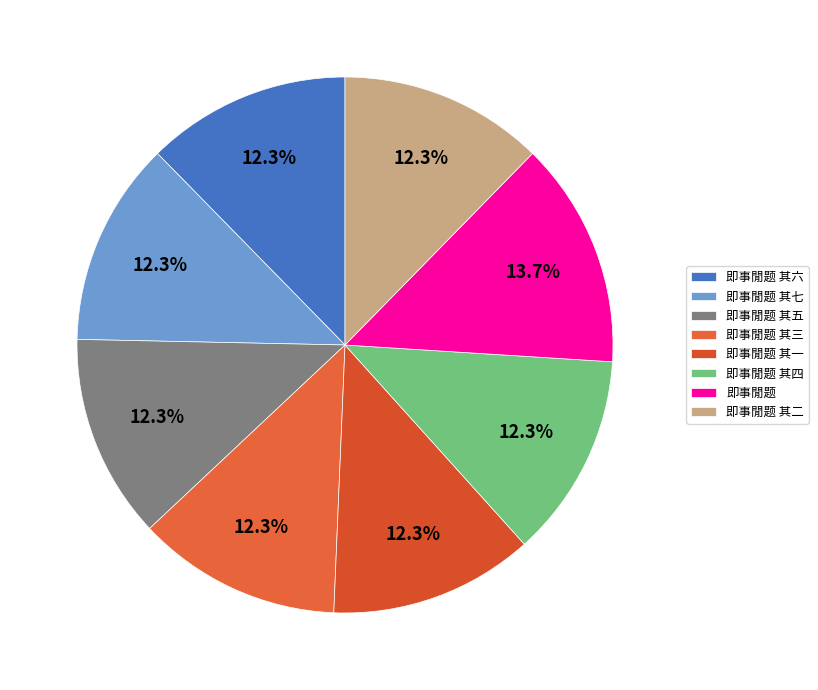

Is it true that 即事閒题 is 23% of the pie?

False